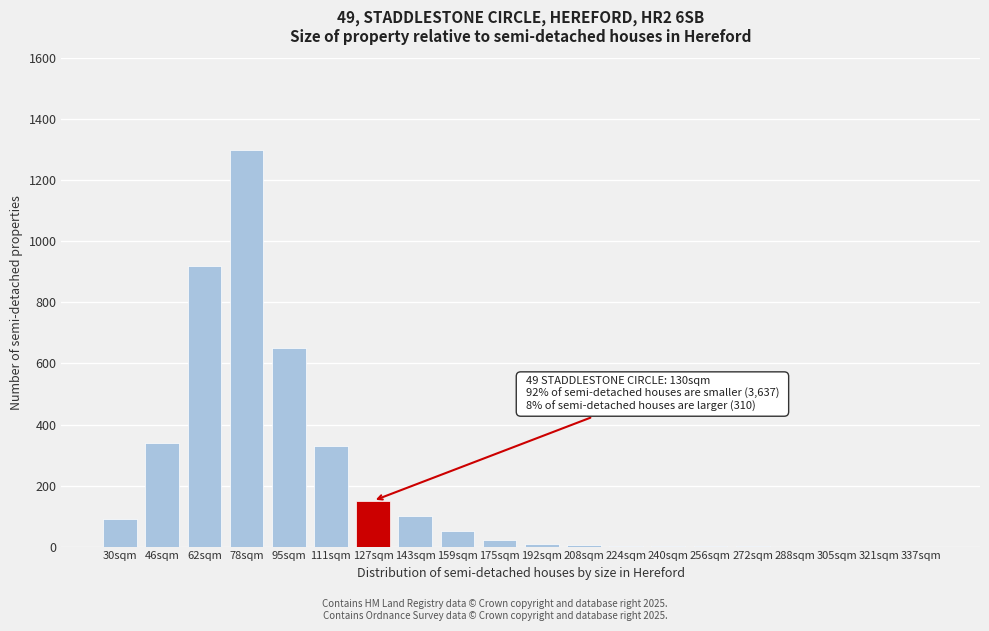

The value at 111sqm is 330. True or false?

True